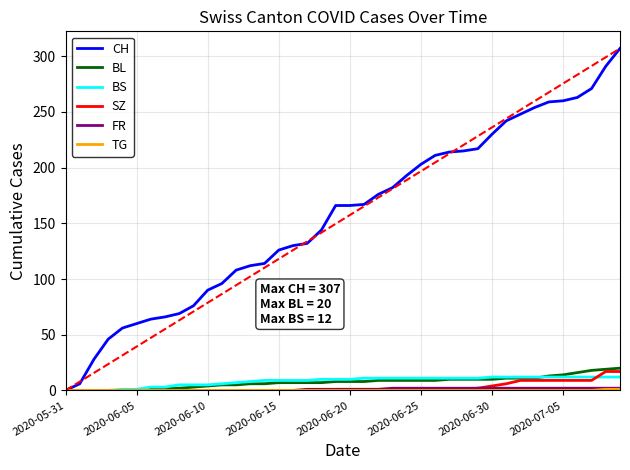

What is the maximum value for BS?

12